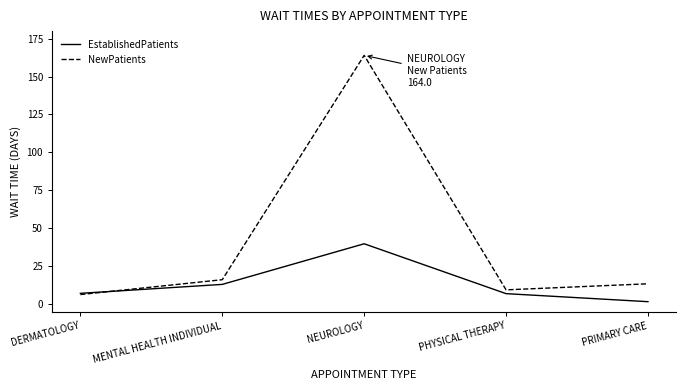

At which category does NewPatients reach its first local peak?

NEUROLOGY